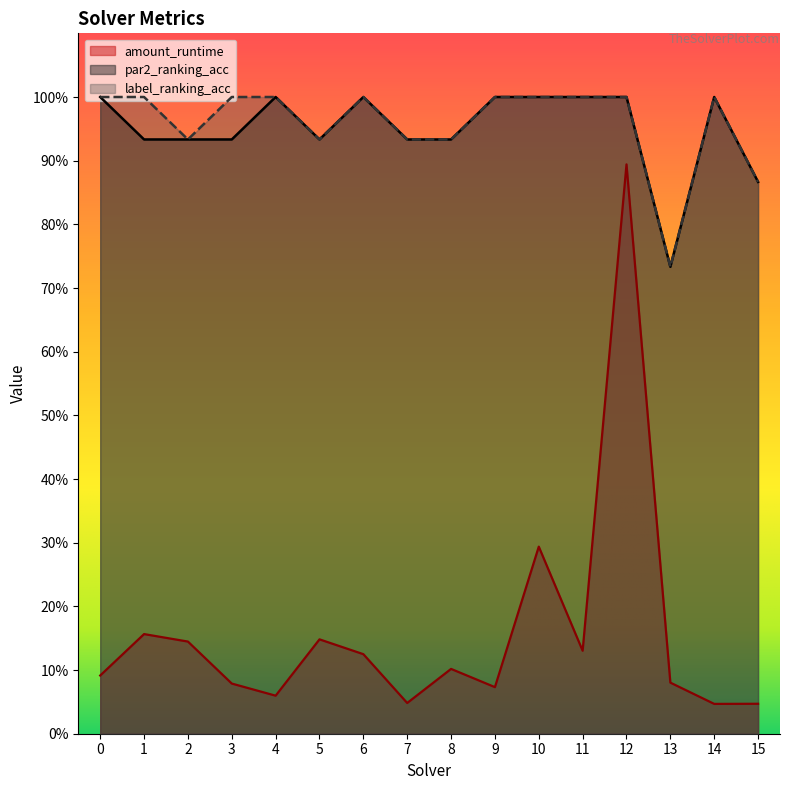

At which category is the sum across all series the highest?

12